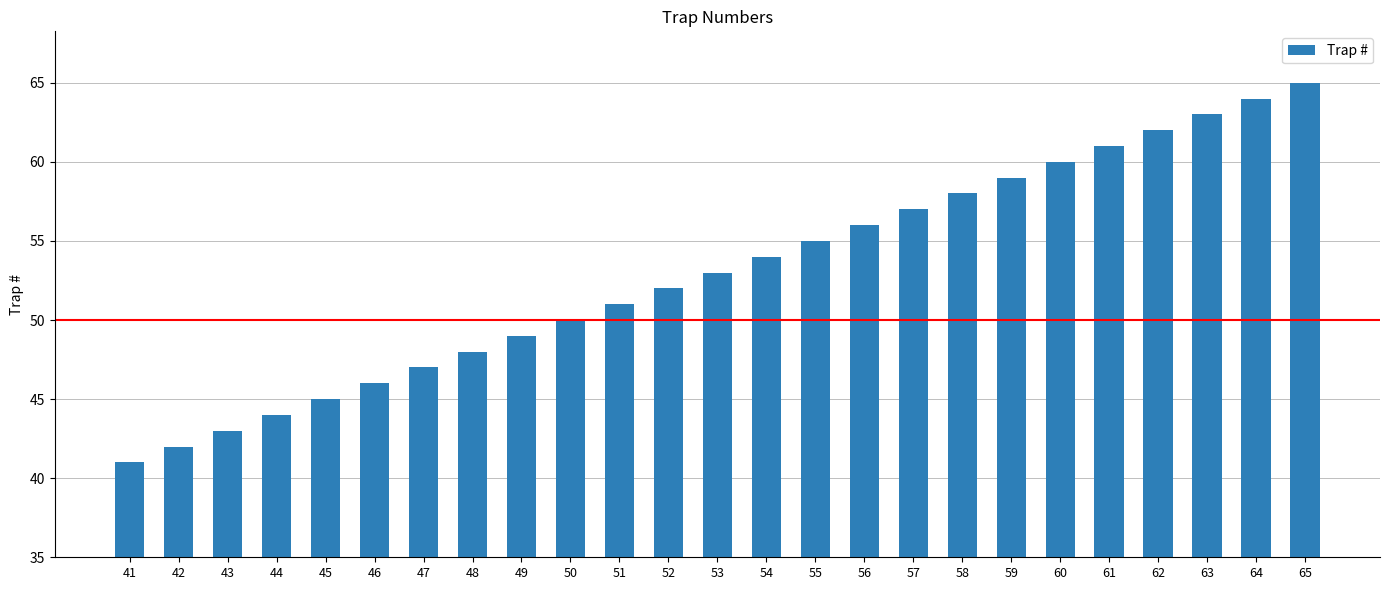

What is the average value?

53